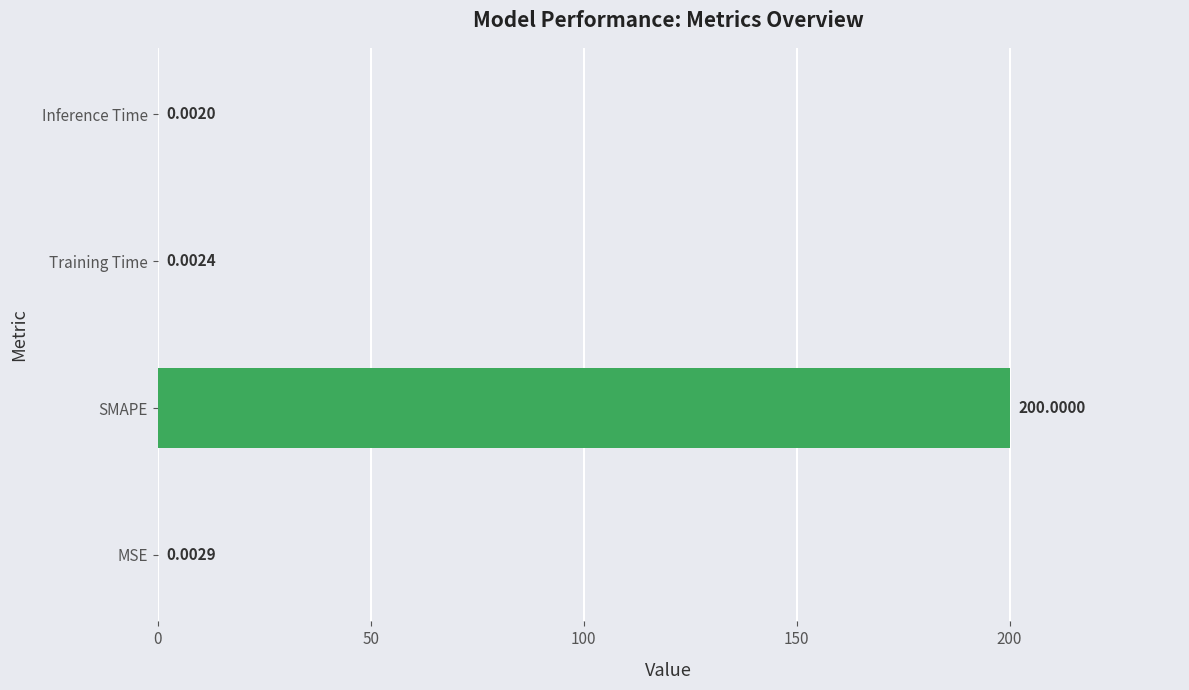

What is the change in value from SMAPE to Inference Time?

-200.0